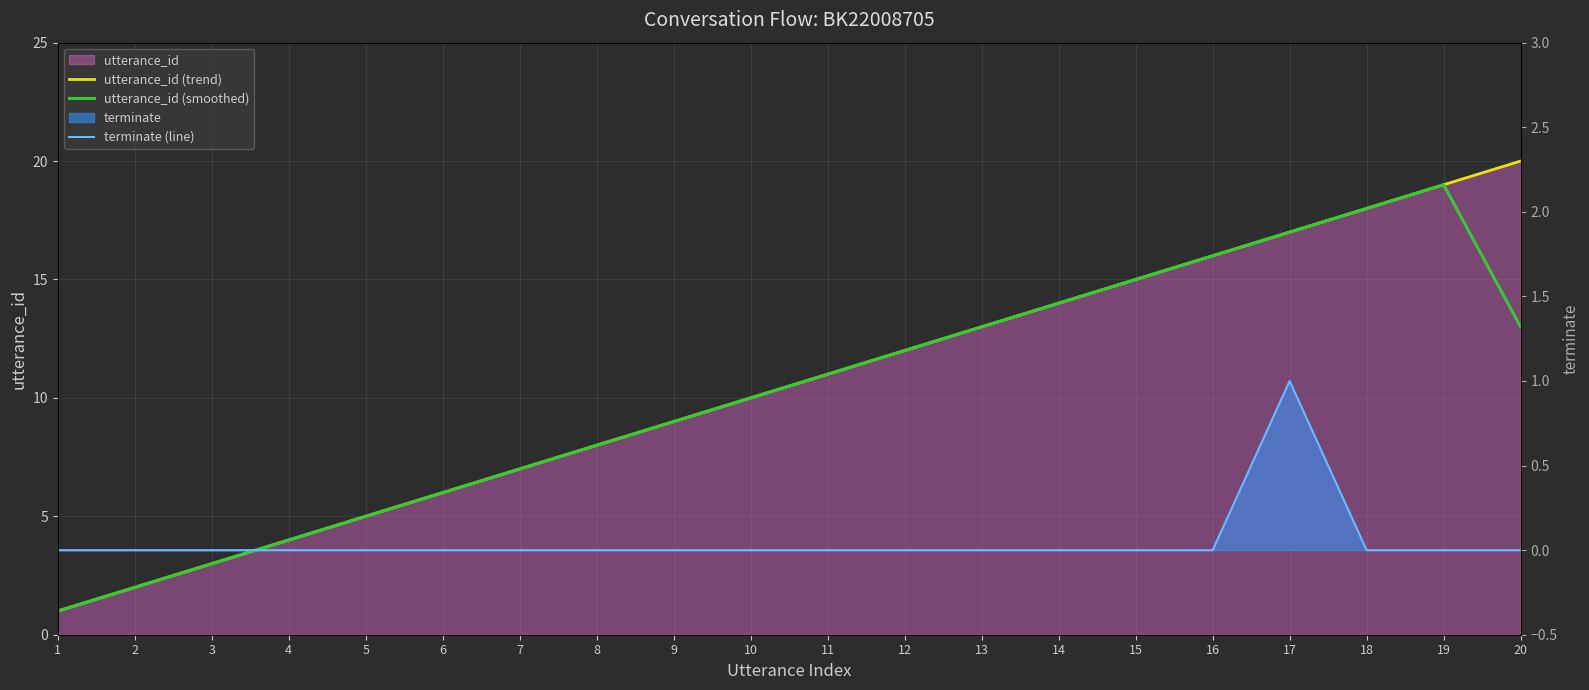

The value of utterance_id (trend) at 14 is 14.0. True or false?

True